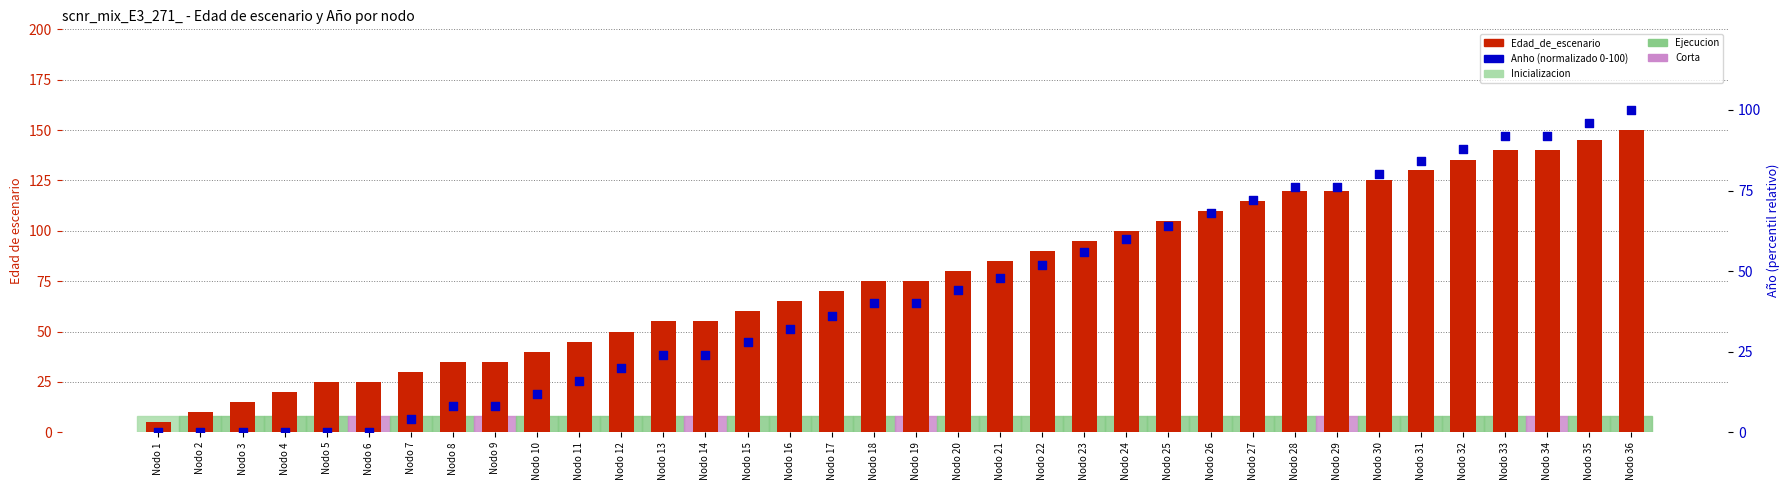

Which series has the widest spread of Y values?

Edad_de_escenario